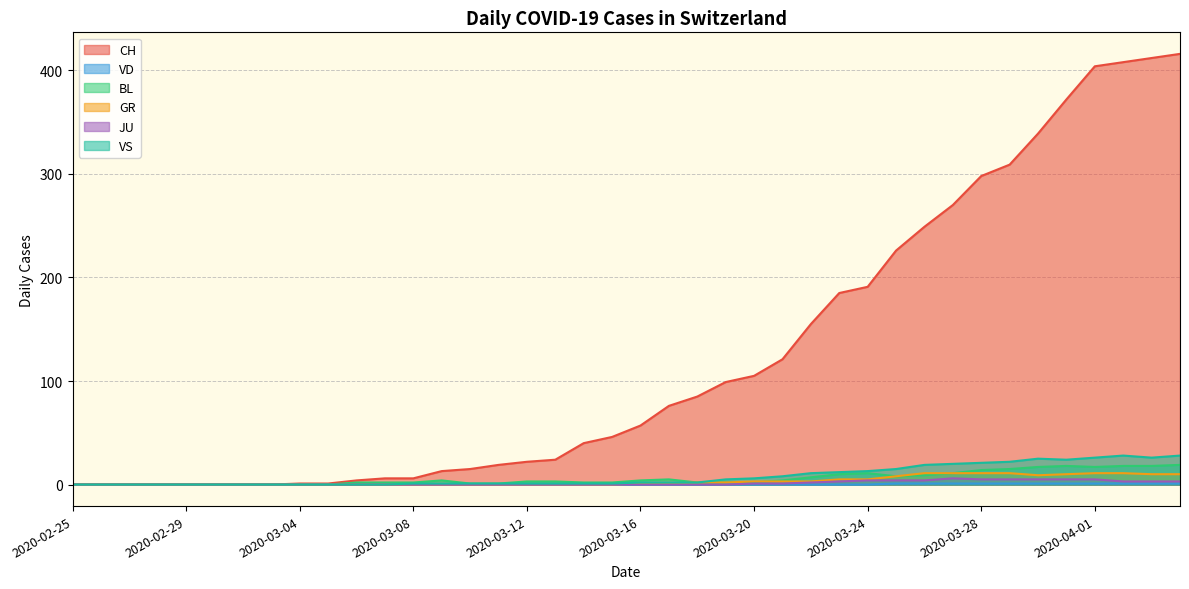

What is the greatest value displayed?

416